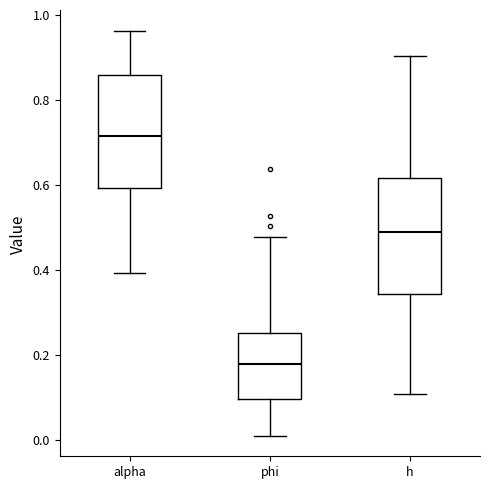

Where does the upper whisker of the box for phi end on the y-axis? The values are not printed on the chart, so give them approximately, as read against the axis.

0.48